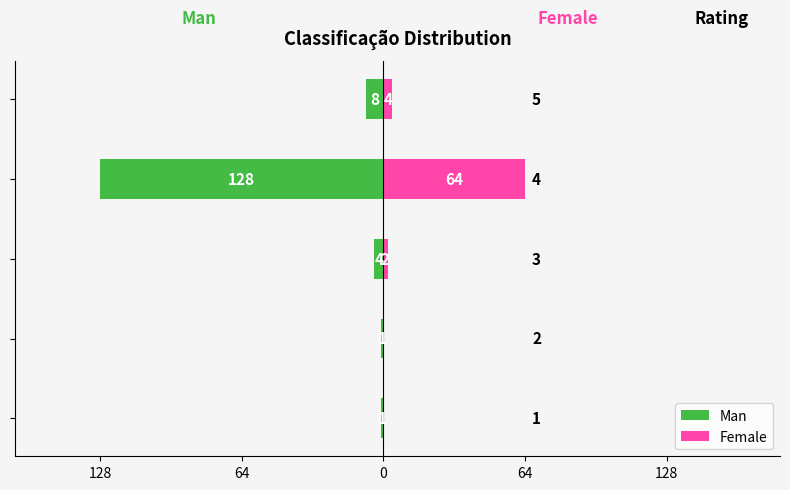

True or false: Man has a value of -2 at 128.

False